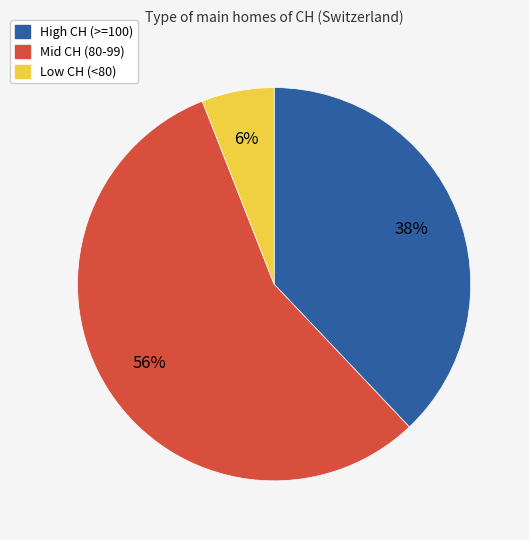

How many slices are in this pie chart?

3